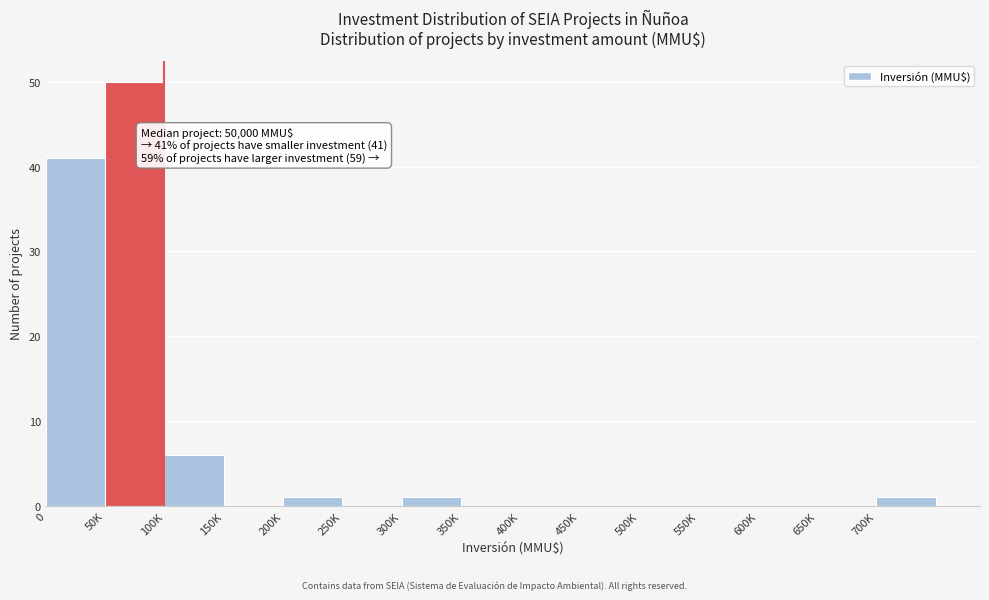

Reading left to right, what are all the values shown in this chart?

0=41	50K=50	100K=6	150K=0	200K=1	250K=0	300K=1	350K=0	400K=0	450K=0	500K=0	550K=0	600K=0	650K=0	700K=1